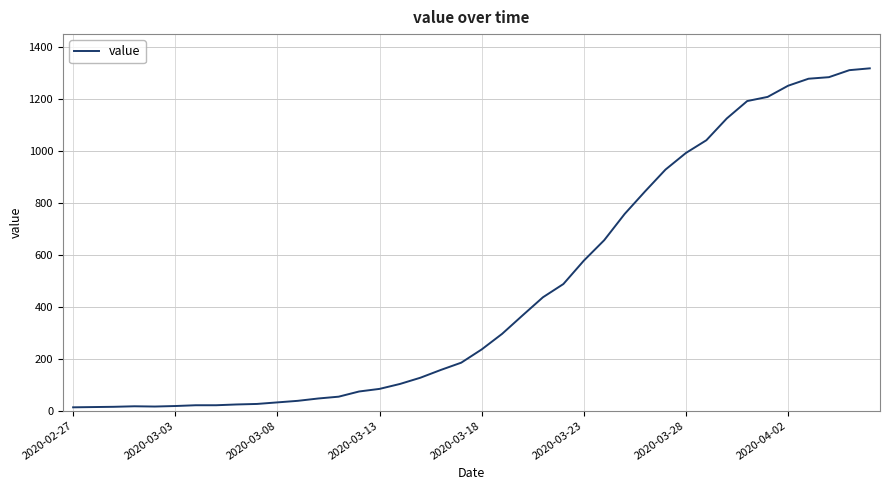

What is the difference between the maximum and minimum values?

1306